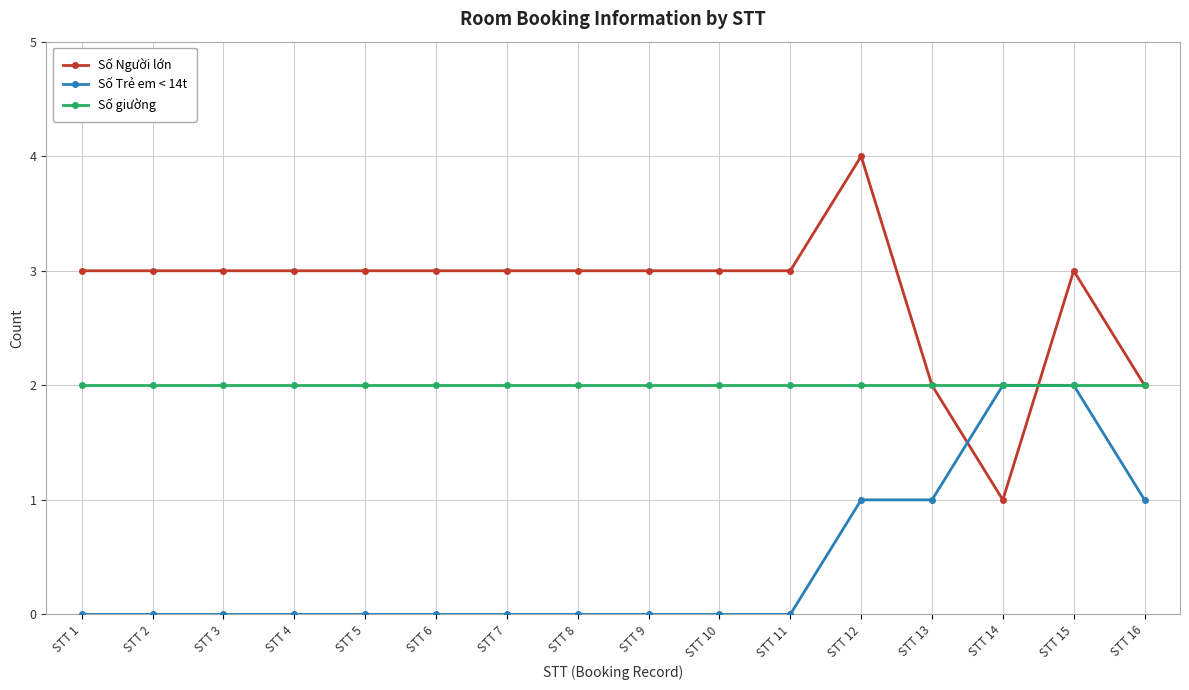

Is the value of Số Trẻ em < 14t at STT 14 greater than the value of Số Người lớn at STT 7?

No